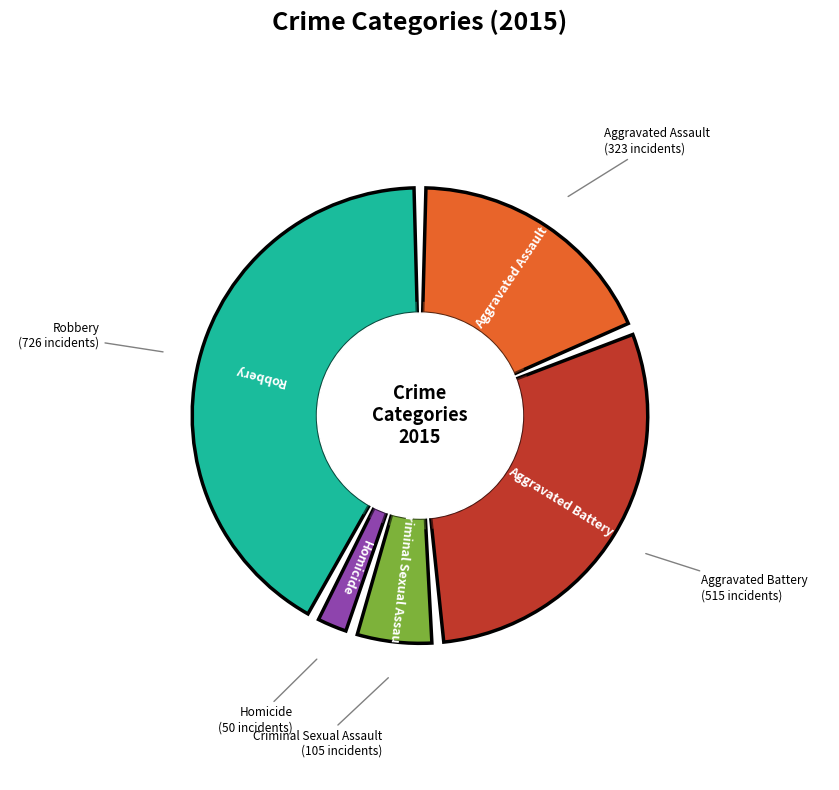

Combined, what portion of the pie is Robbery and Aggravated Battery?

72.2%